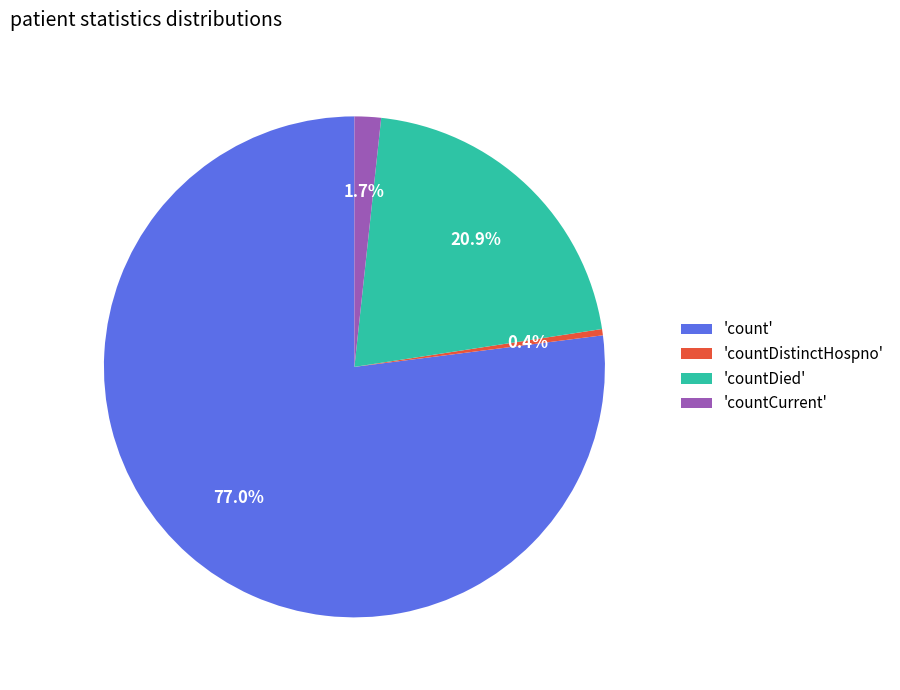

To the nearest percent, what is the average slice percentage?

25%